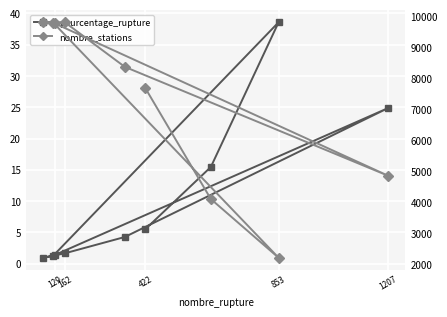

At which category does the chart reach its peak across all series?

162